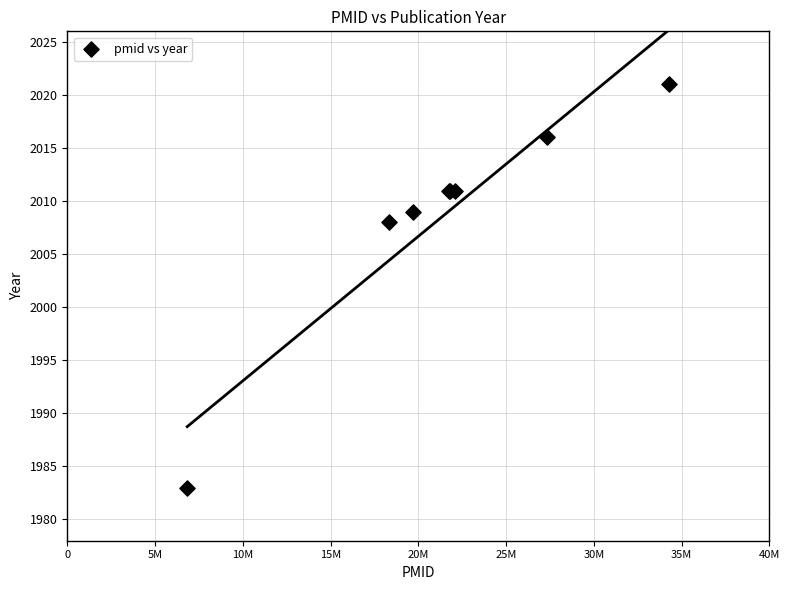

What Y value in the scatter plot is closest to 2002?

2008